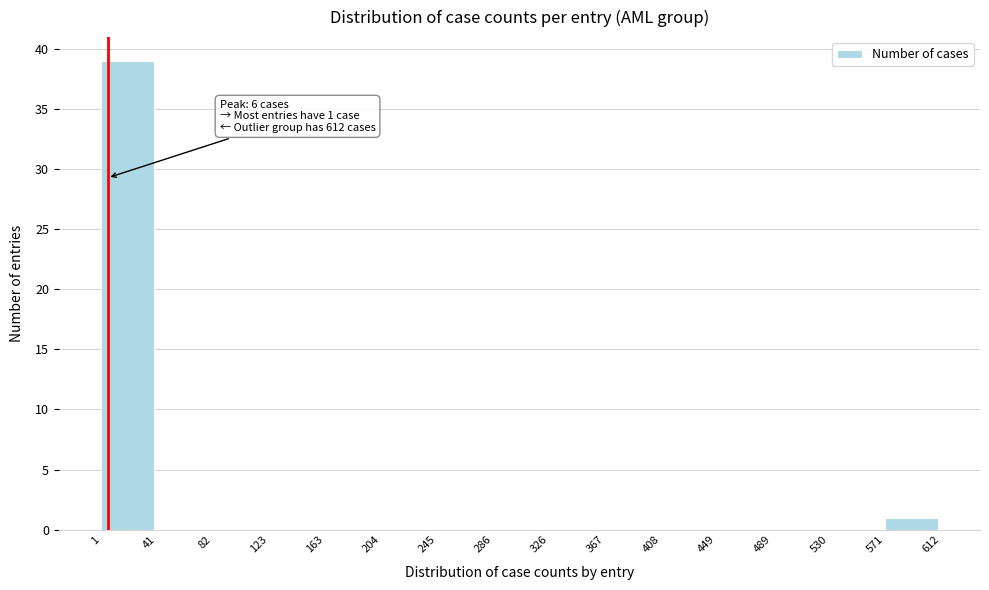

Which range on the x-axis has the tallest bar?

1 to 41